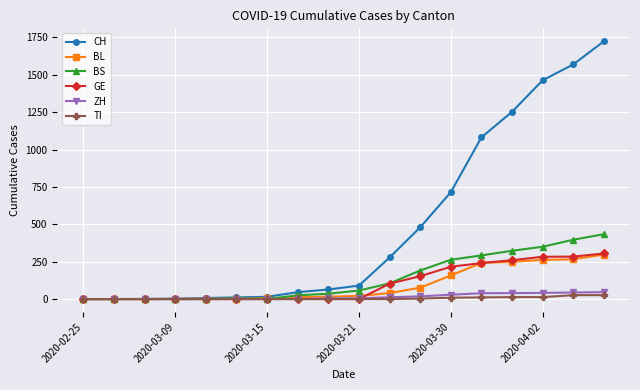

Which series has the largest total across all categories?

CH